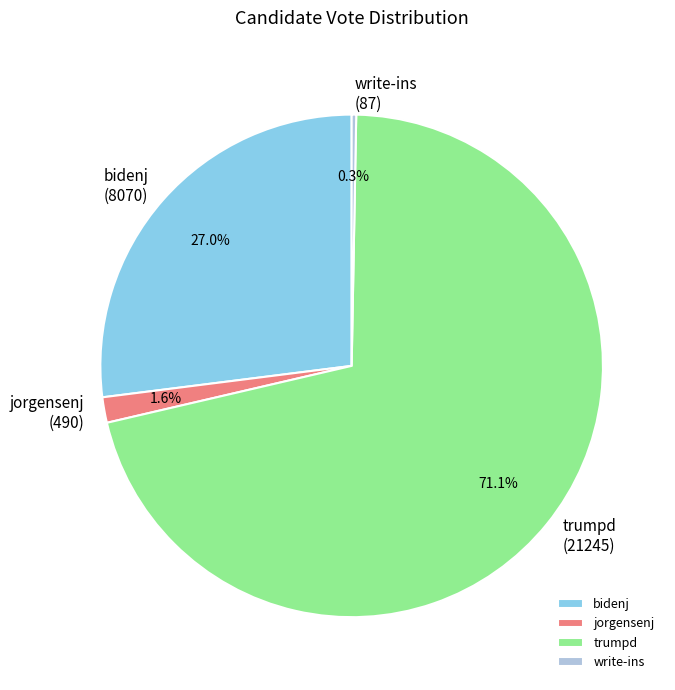

Is it true that bidenj is 27% of the pie?

True